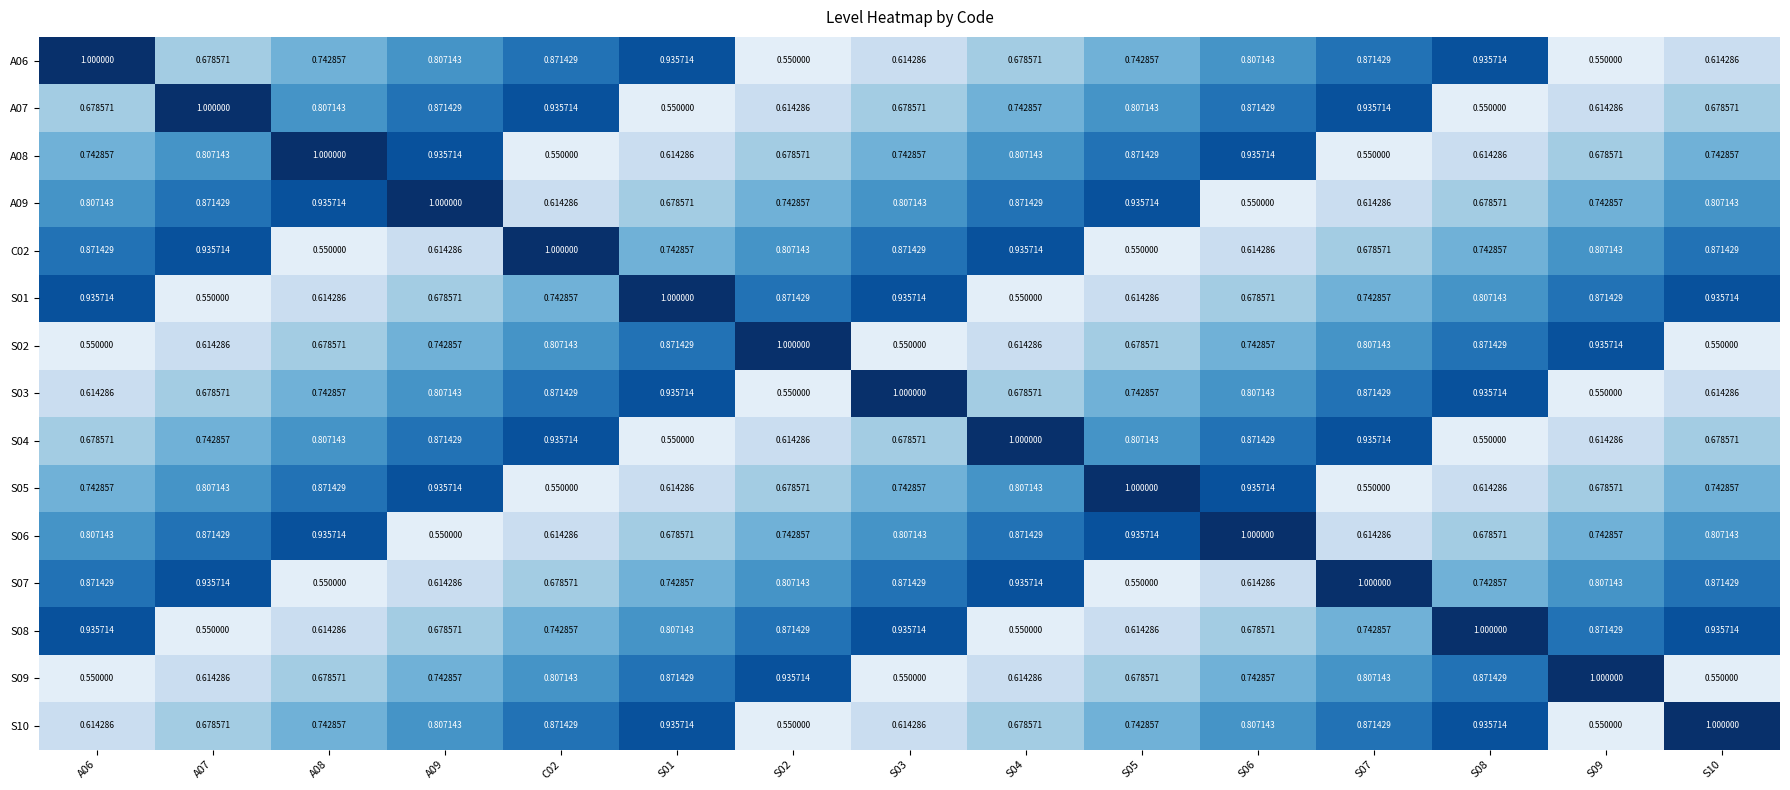

What is the total value across all series at S01?

11.5